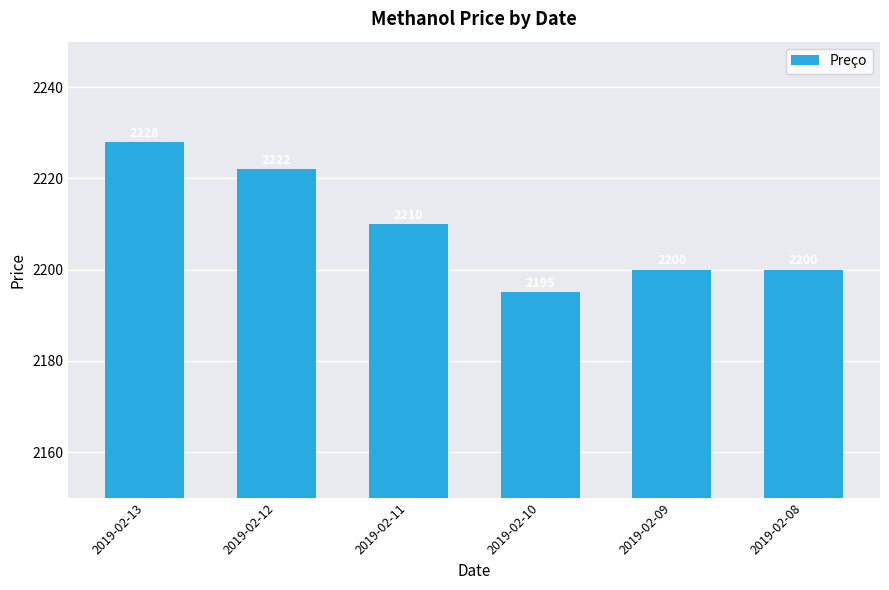

The value at 2019-02-11 is 2210. True or false?

True